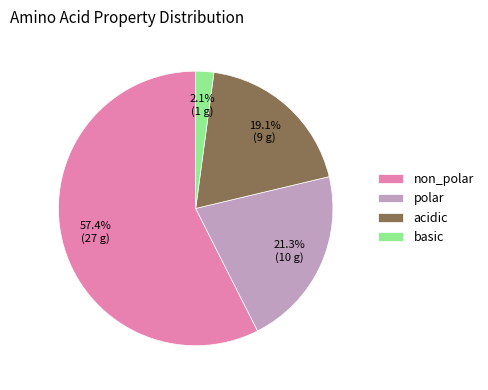

What percentage is the acidic slice, to the nearest percent?

19%